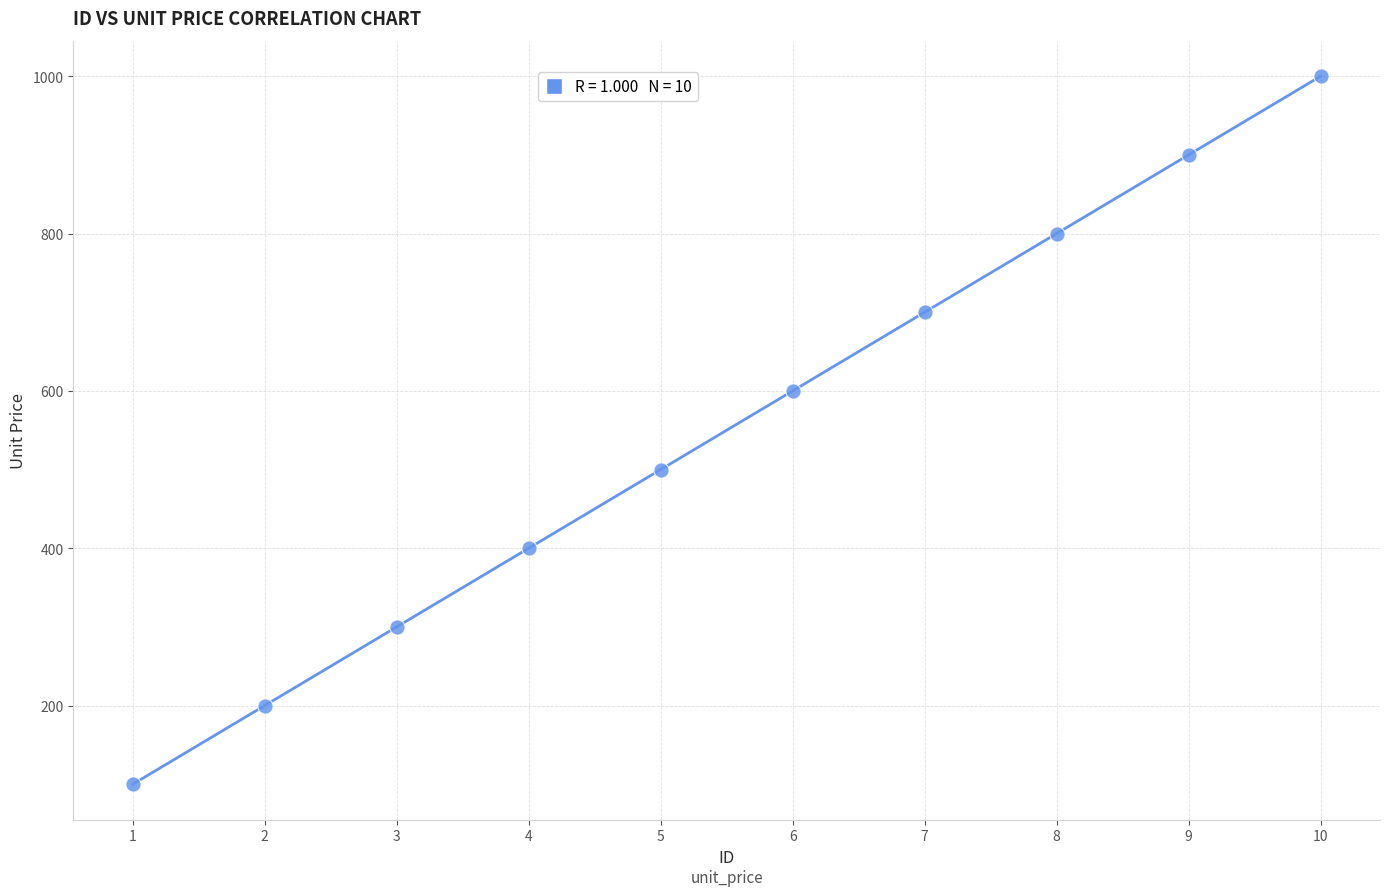

What is the range of Y values (max minus min)?

900